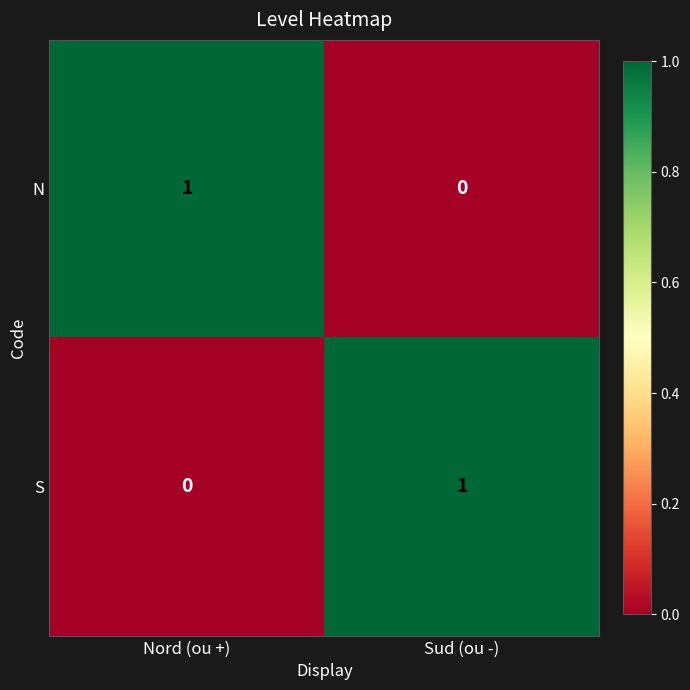

The N series shows 0 at Sud (ou -). True or false?

True